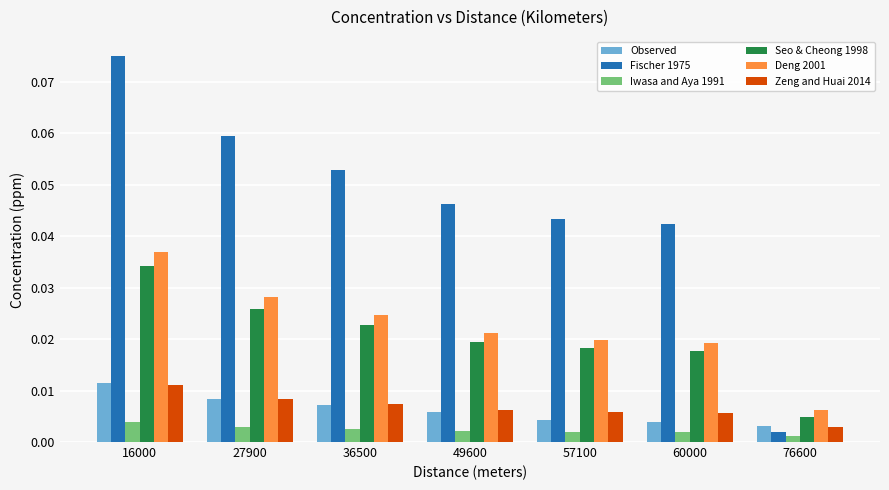

Which category has the highest value in the Seo & Cheong 1998 series?

16000